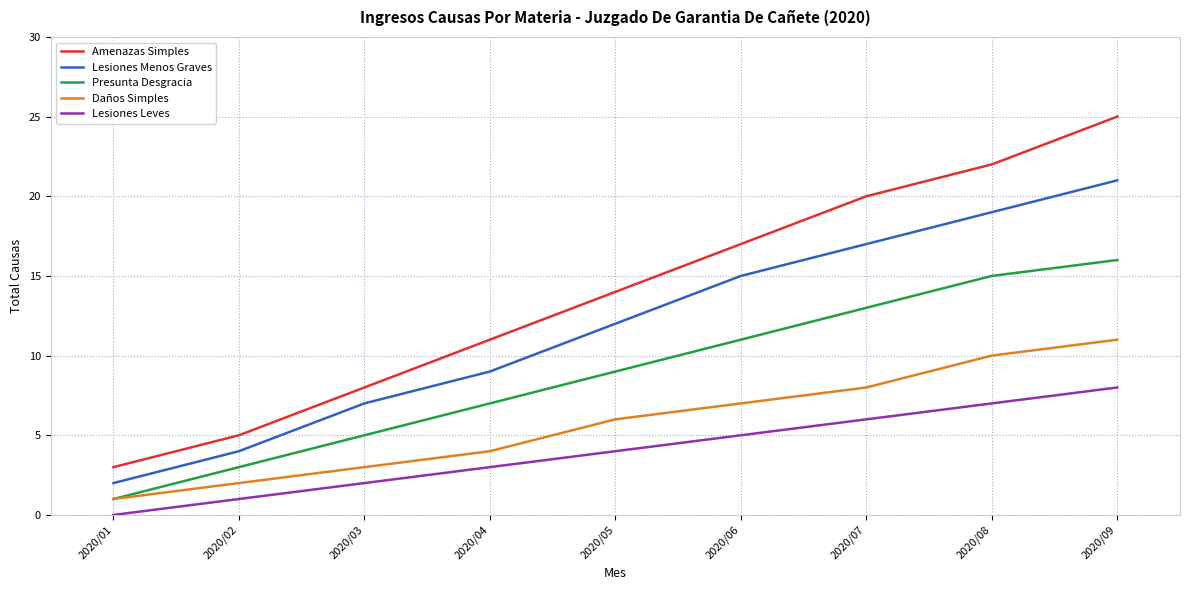

Reading left to right, what are all the values shown in this chart?

Amenazas Simples: 3	5	8	11	14	17	20	22	25
Lesiones Menos Graves: 2	4	7	9	12	15	17	19	21
Presunta Desgracia: 1	3	5	7	9	11	13	15	16
Daños Simples: 1	2	3	4	6	7	8	10	11
Lesiones Leves: 0	1	2	3	4	5	6	7	8